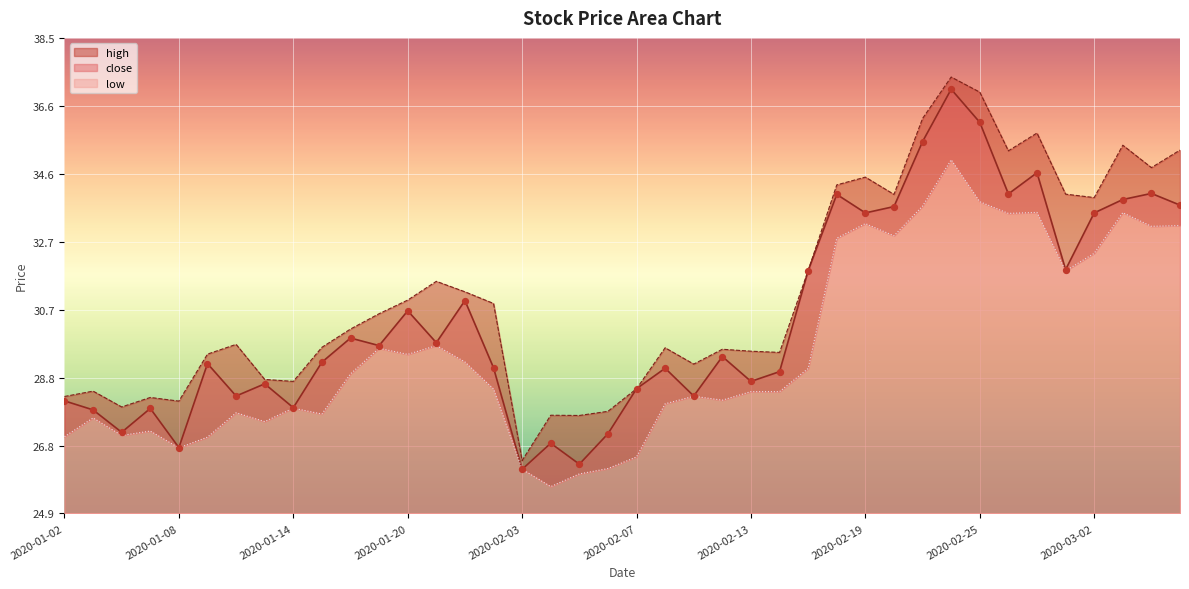

Which series contains the lowest Y value?

low